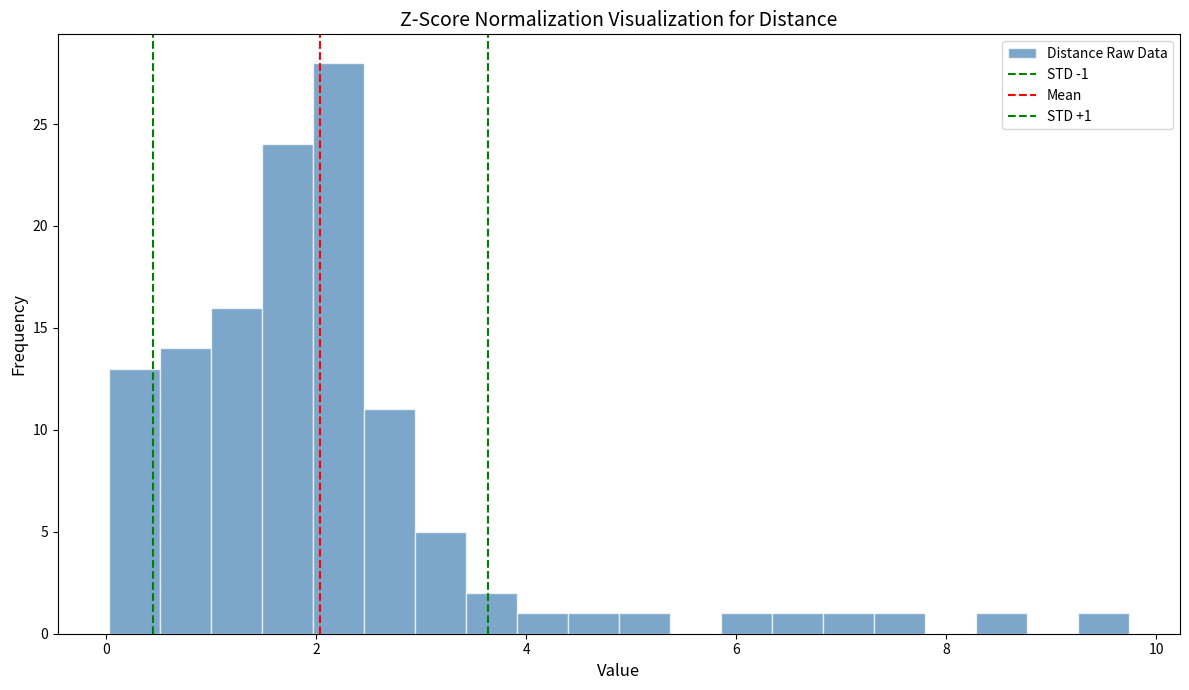

Read against the x-axis, roughly where is the centre of the tallest bar?

2.2